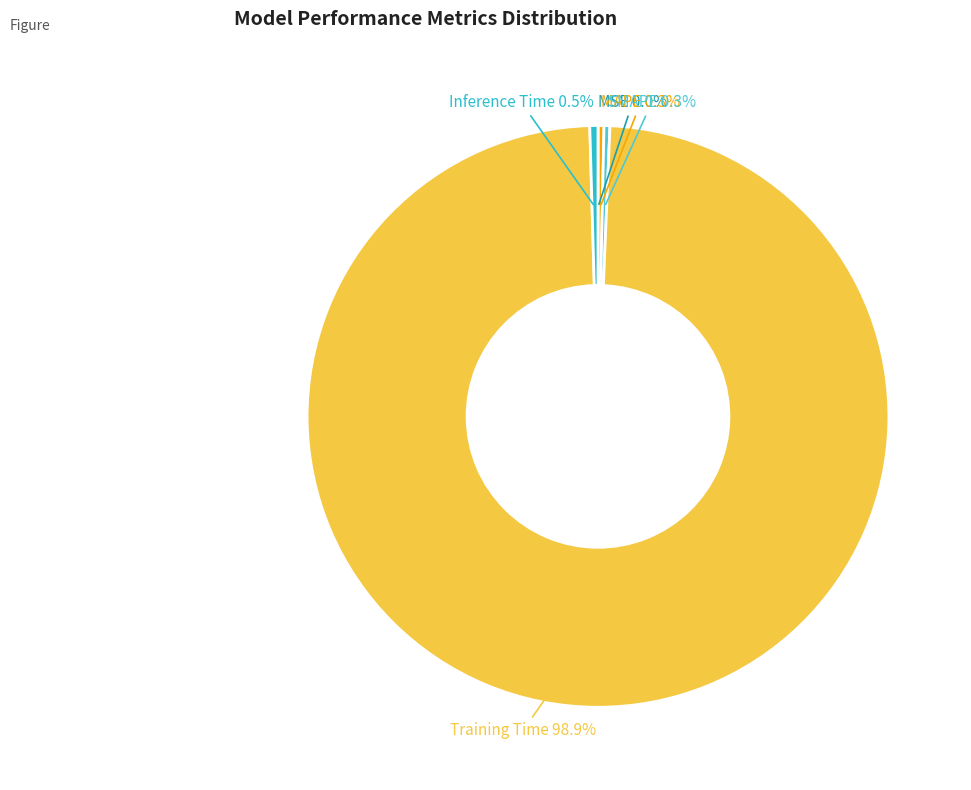

Which slice is the largest?

Training Time